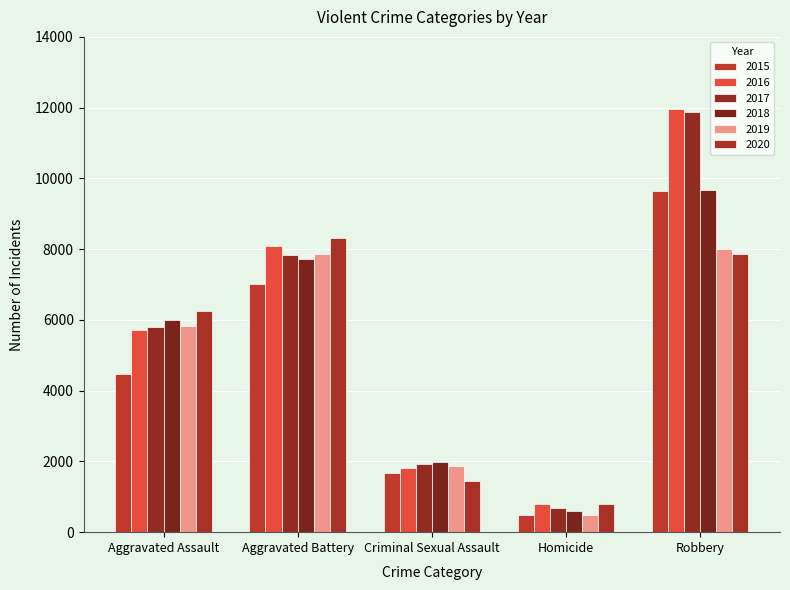

How many 2015 values are between 1669 and 7018?

3